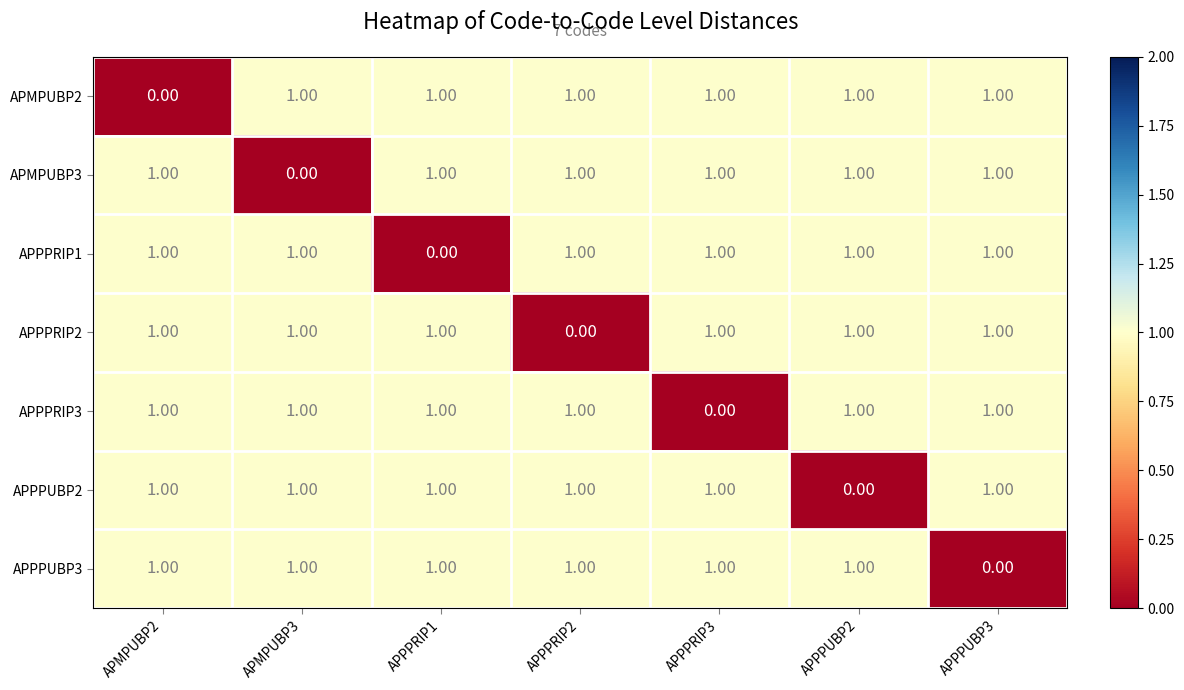

At how many categories does at least one series exceed 0?

7